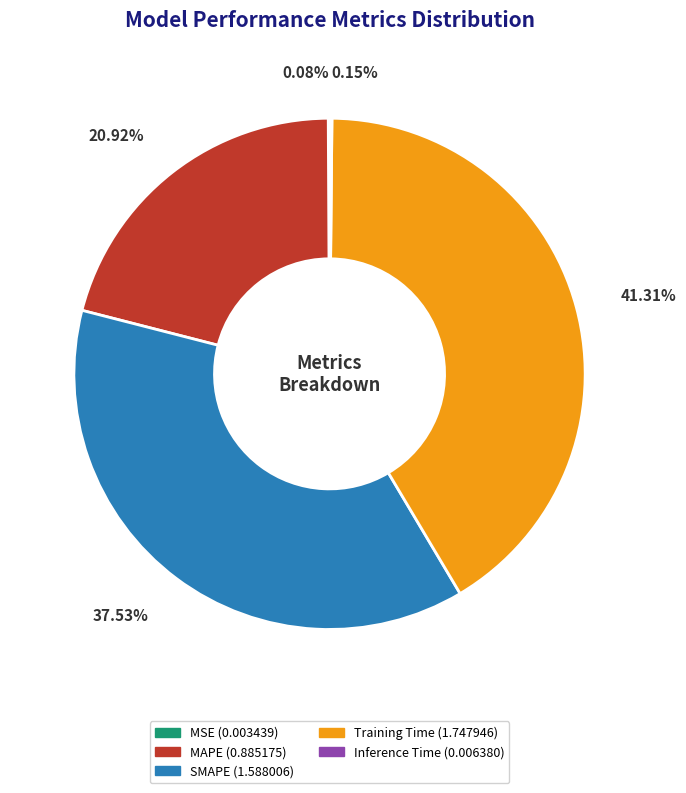

Which slice is the largest?

Training Time